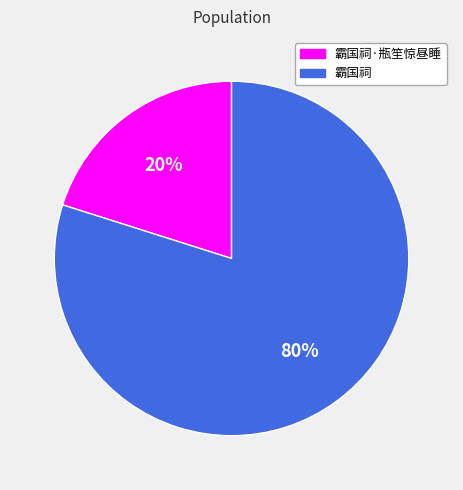

Rank the categories by value from highest to lowest.

霸国祠, 霸国祠·瓶笙惊昼睡